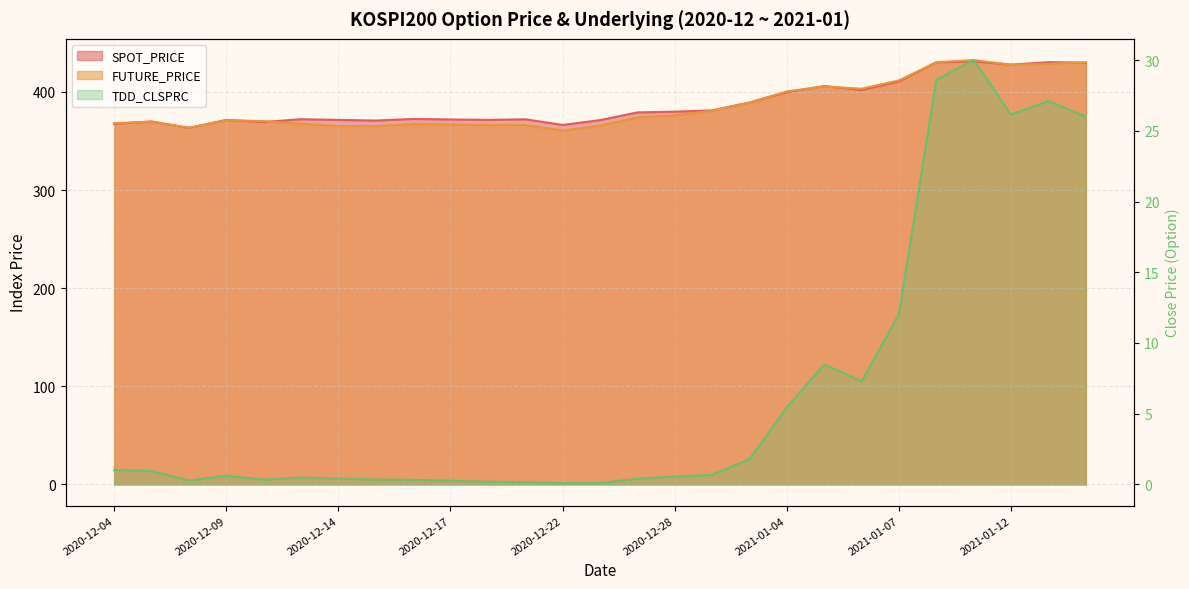

Where is the first local minimum for SPOT_PRICE?

2020-12-08